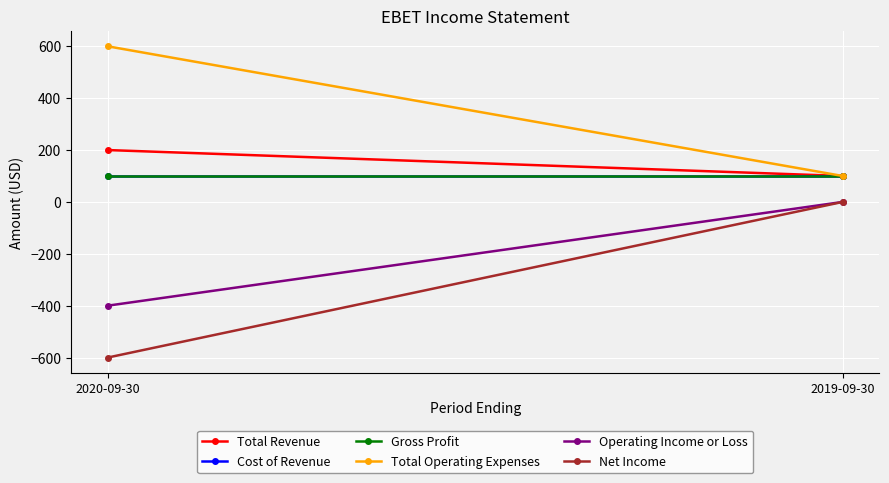

What are all the series names shown in the legend?

Total Revenue, Cost of Revenue, Gross Profit, Total Operating Expenses, Operating Income or Loss, Net Income